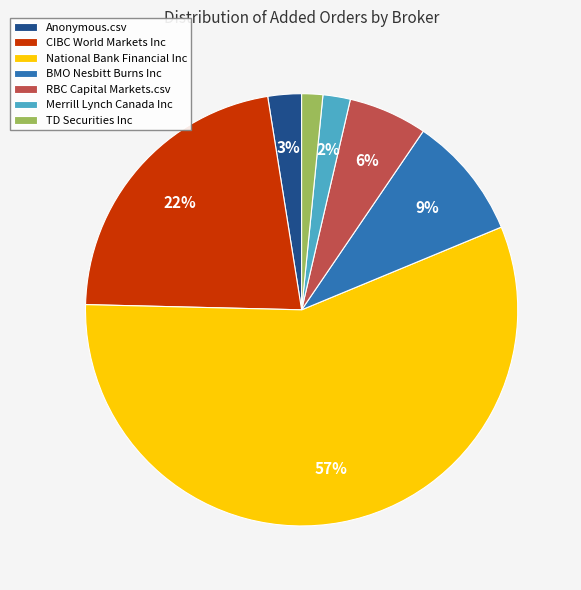

Does BMO Nesbitt Burns Inc represent more than half of the total?

No